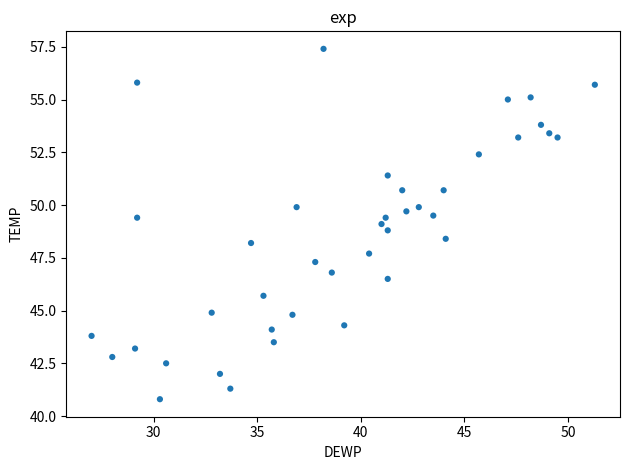

What is the range of X values (max minus min)?

24.3